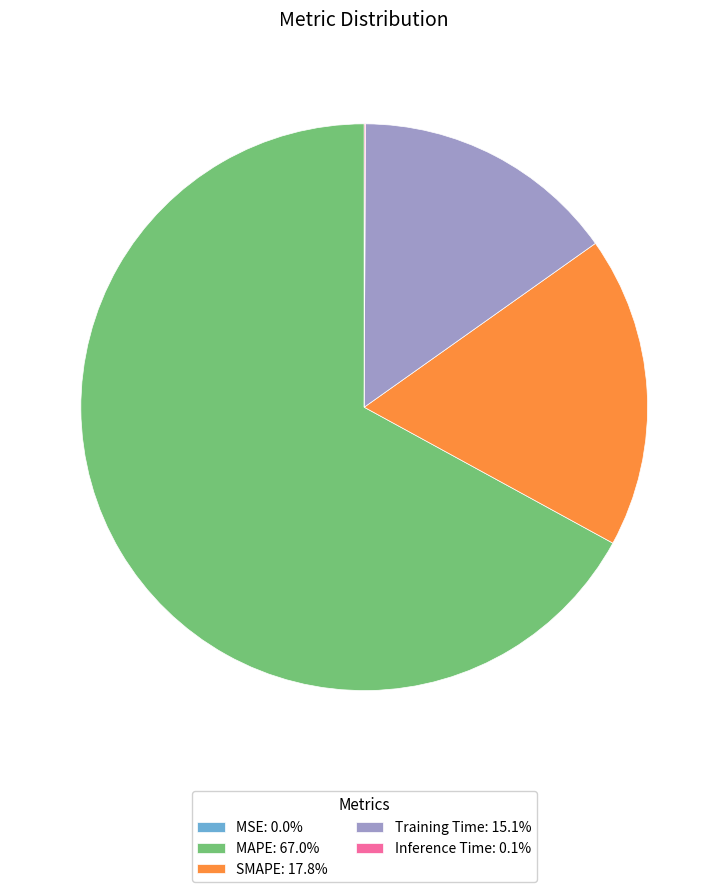

Which slice is the largest?

MAPE